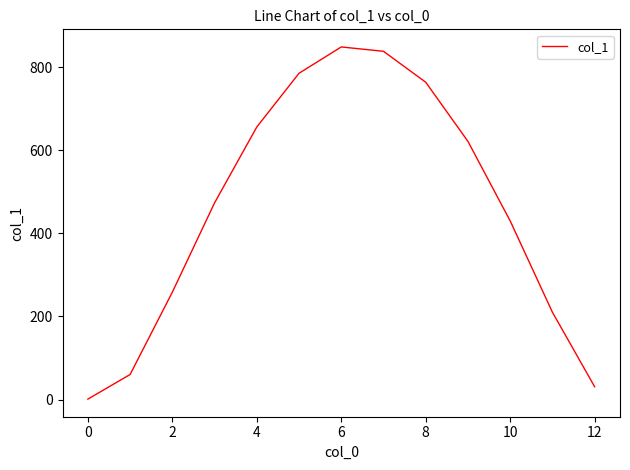

What is the difference between the maximum and minimum values?

847.6